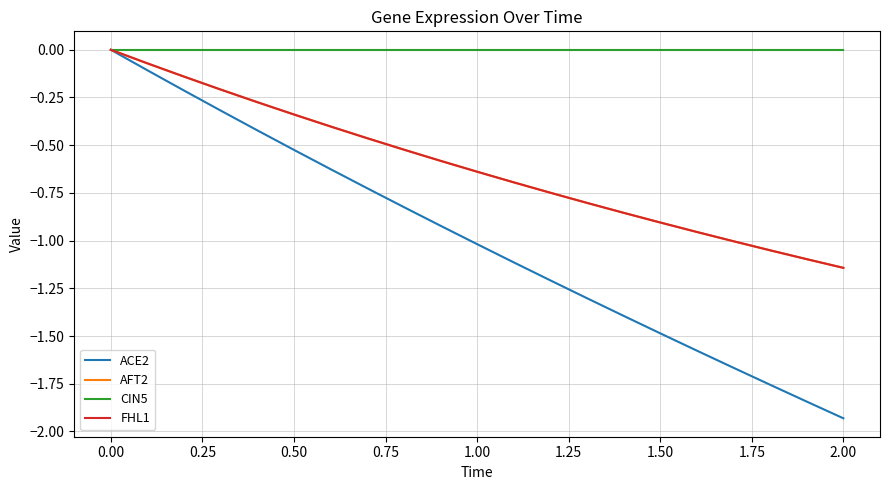

Does the chart have visible grid lines?

Yes